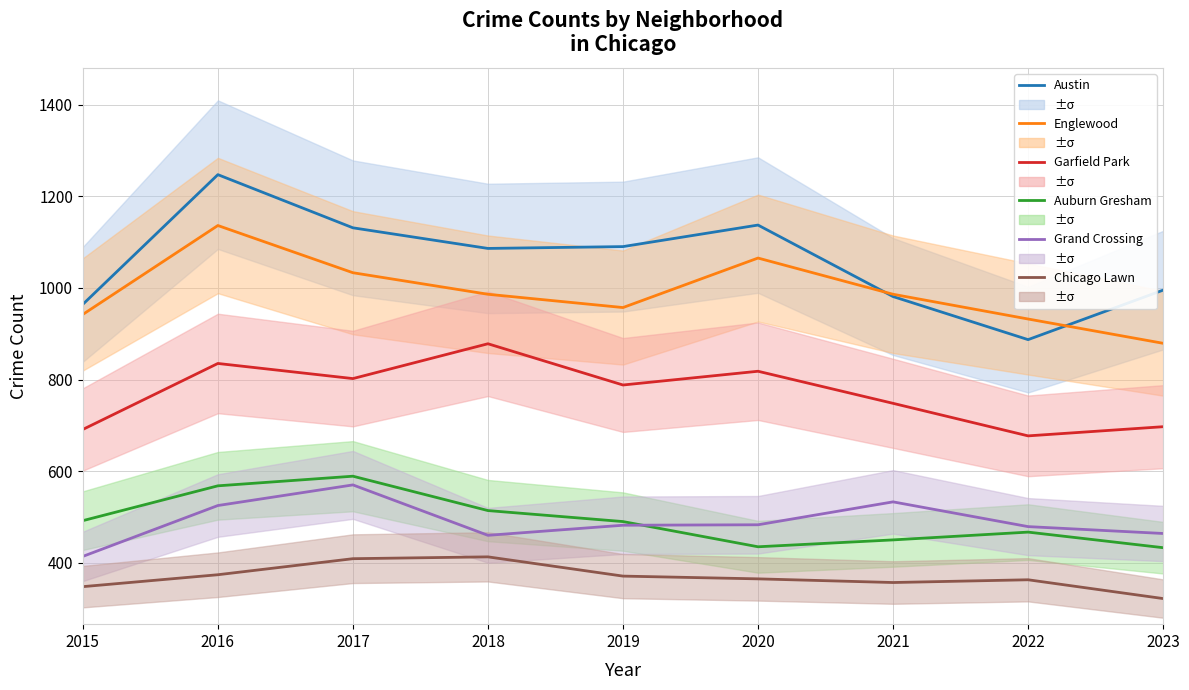

How many values in the Auburn Gresham series exceed 490?

4